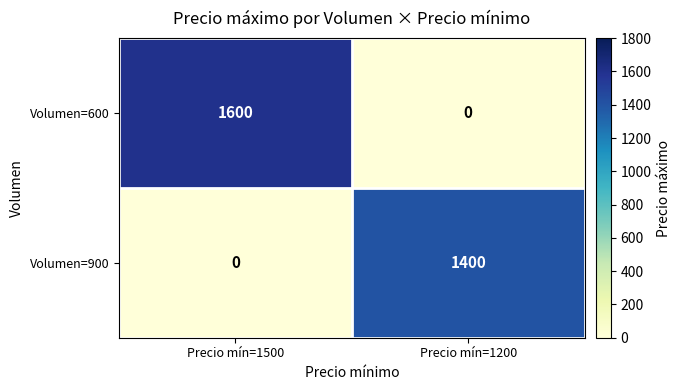

At how many categories does at least one series exceed 219?

2